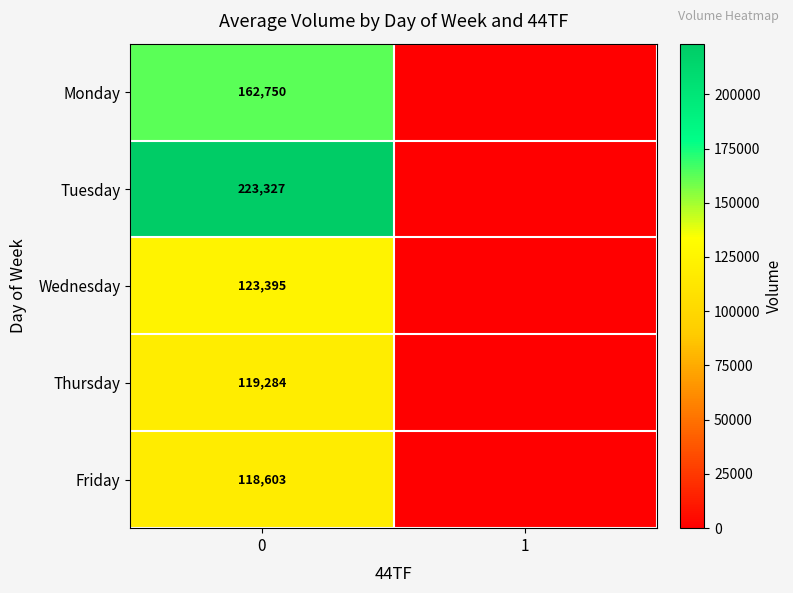

What is the total value across all series at 0?

747359